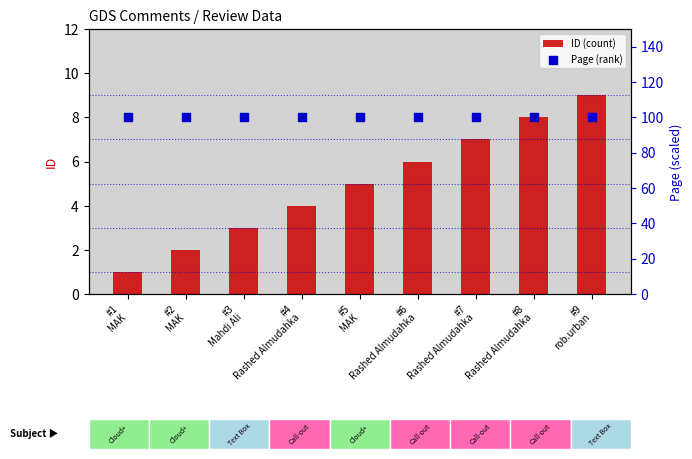

Which series has the widest spread of Y values?

ID (count)